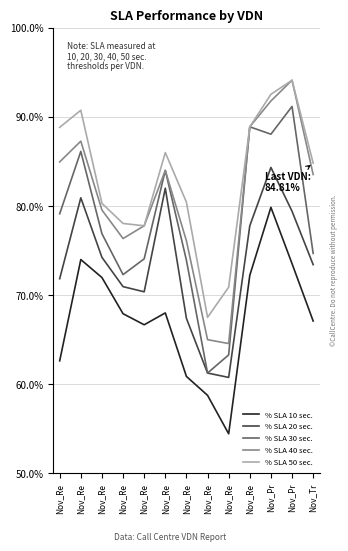

Does the chart display data point markers on the line(s)?

No